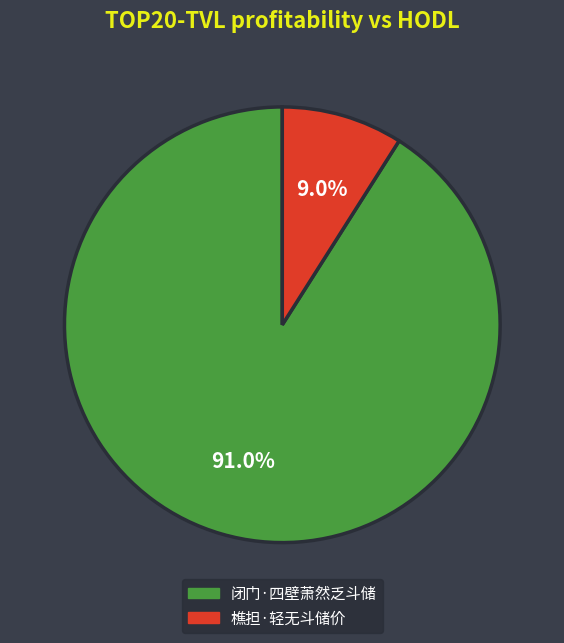

The 樵担·轻无斗储价 slice represents 9% of the pie. True or false?

True